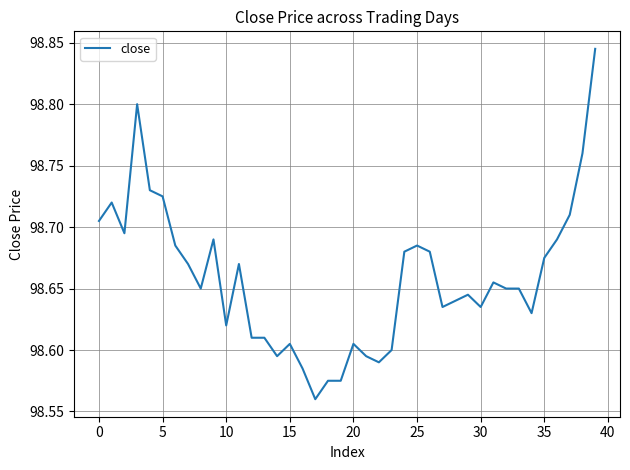

What is the difference between the maximum and minimum values?

0.3